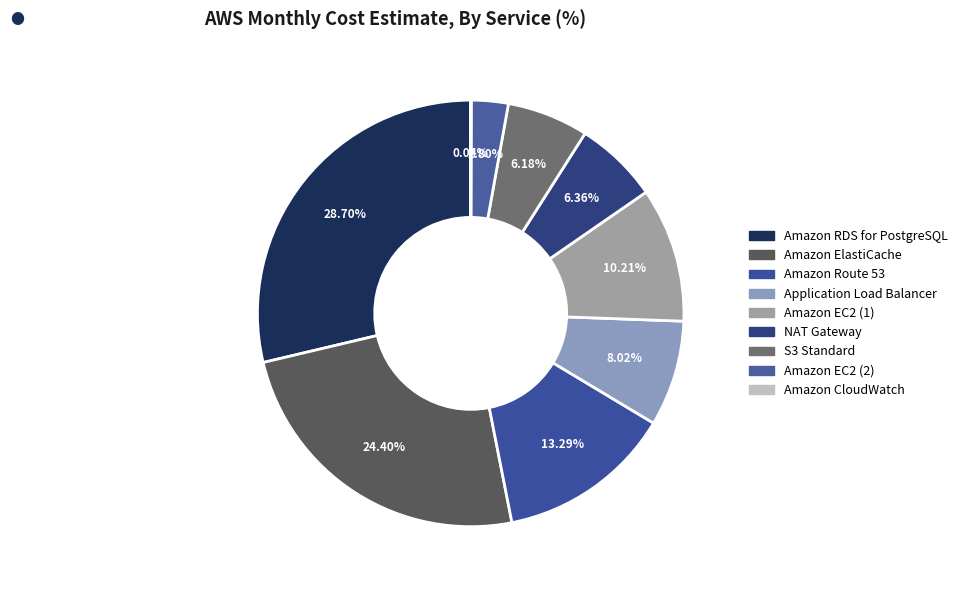

True or false: Amazon ElastiCache accounts for 24% of the total.

True